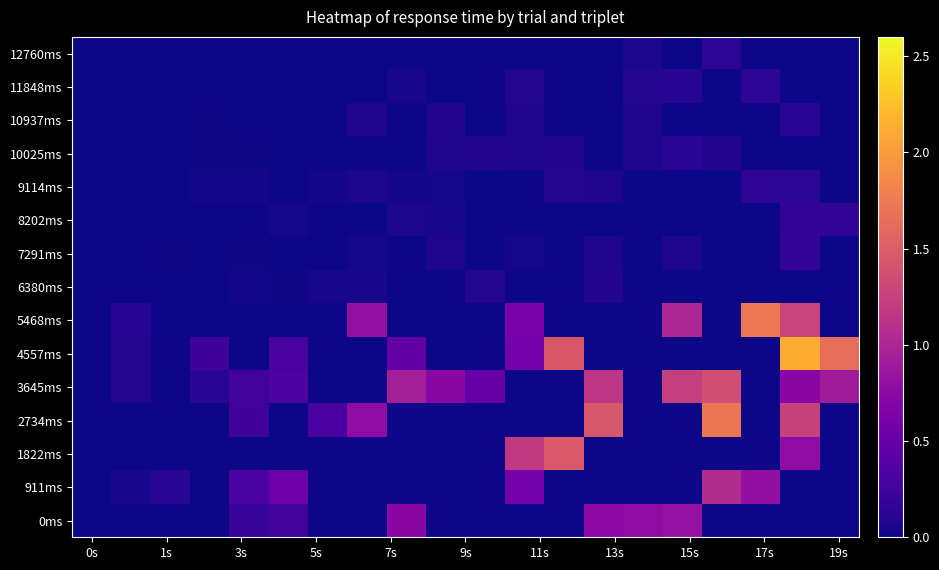

Which series has the widest spread of values?

4557ms